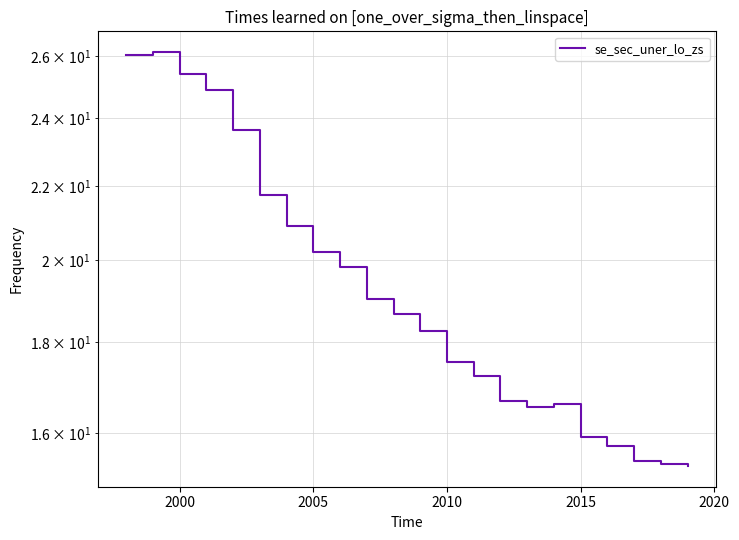

How many values exceed 18?

12